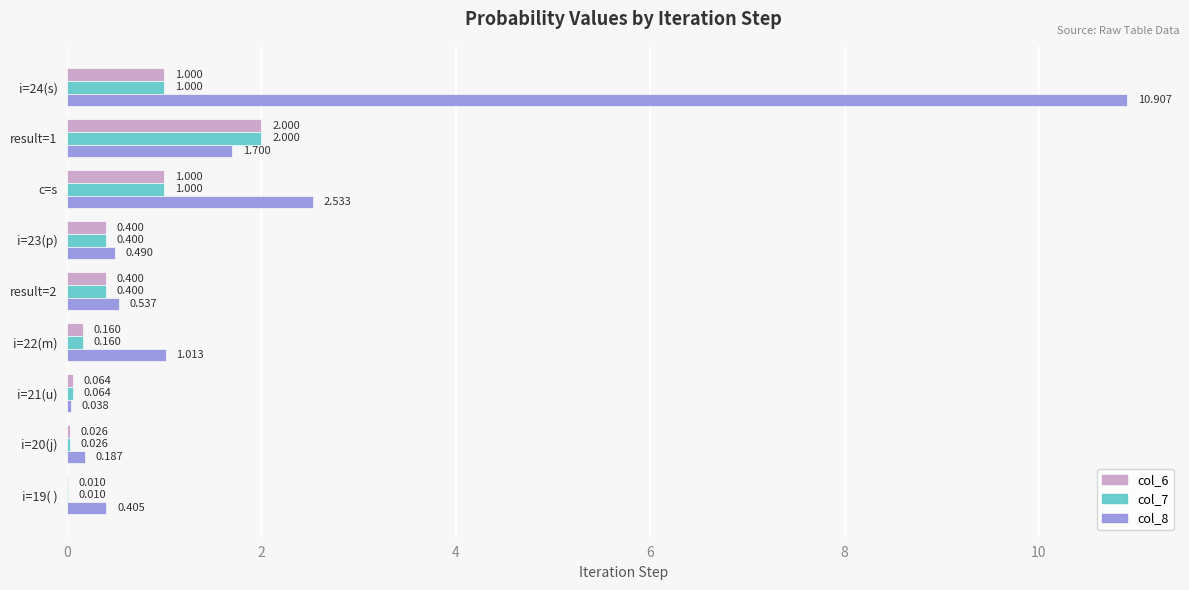

Is the value of col_6 at i=24(s) greater than the value of col_8 at i=19( )?

Yes